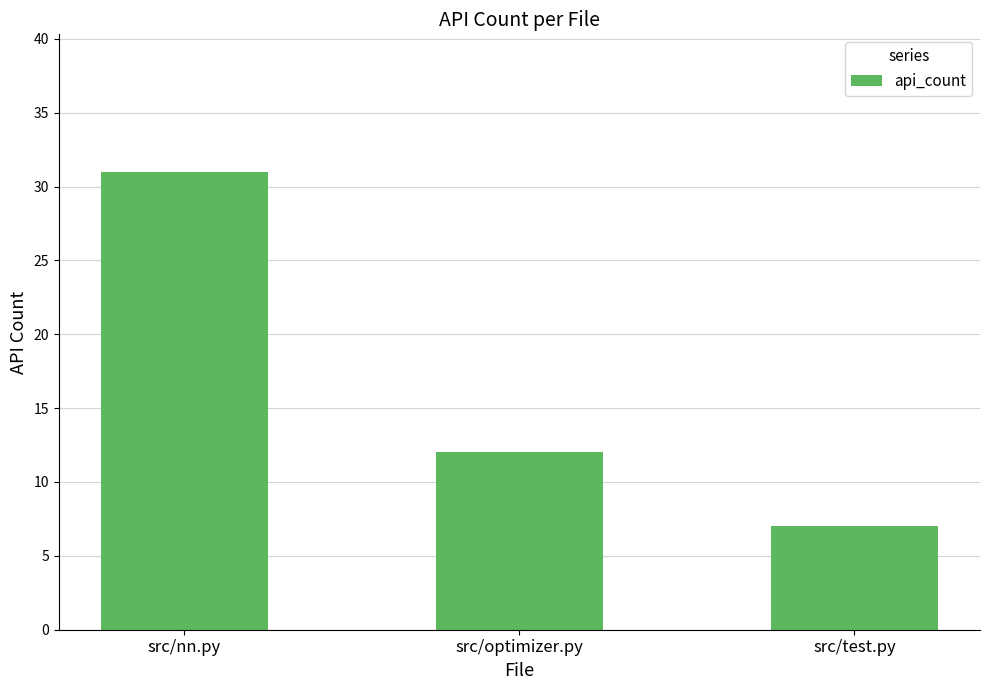

The chart shows a value of 31 at src/nn.py. True or false?

True